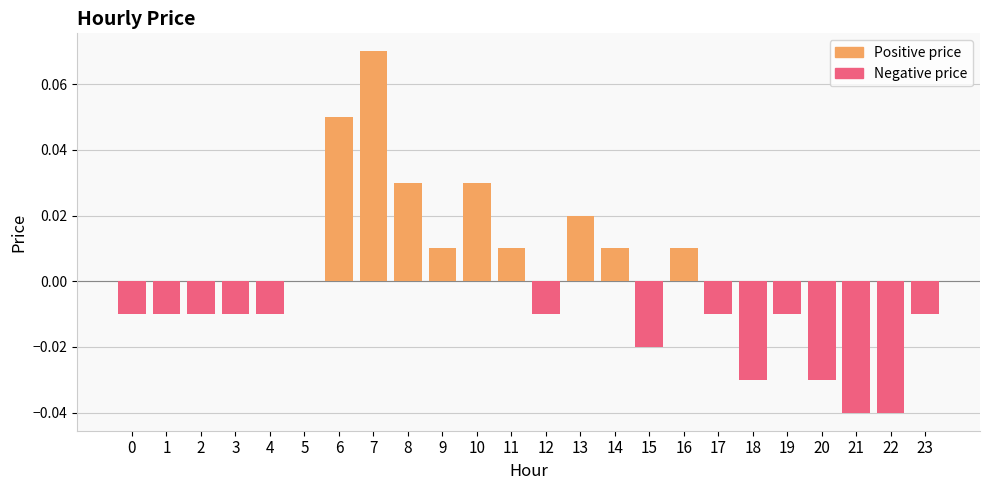

How many values are below zero?

14